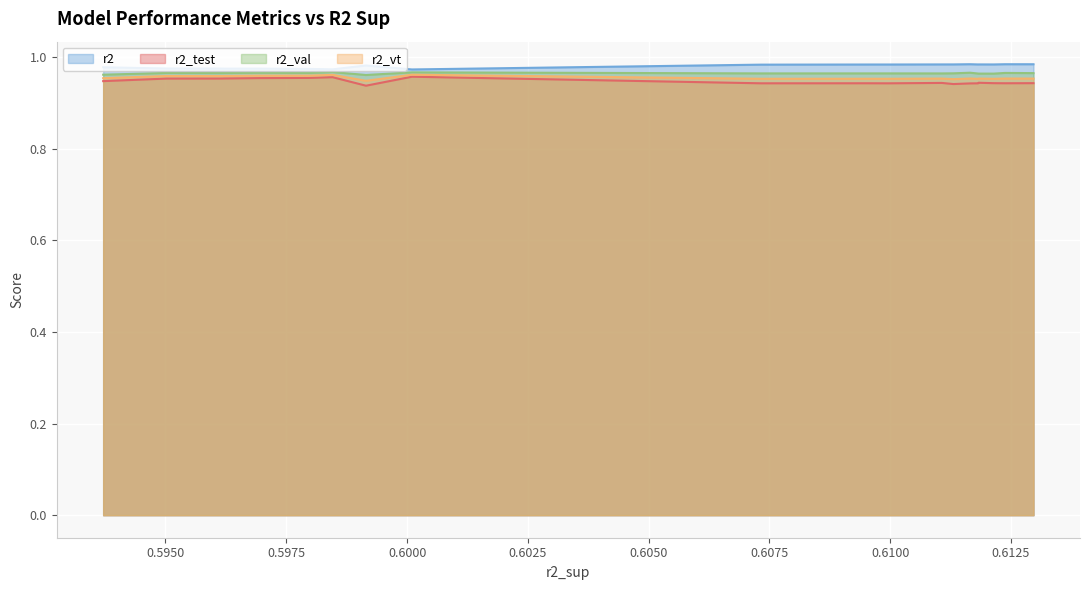

How many lines are shown in the chart?

4